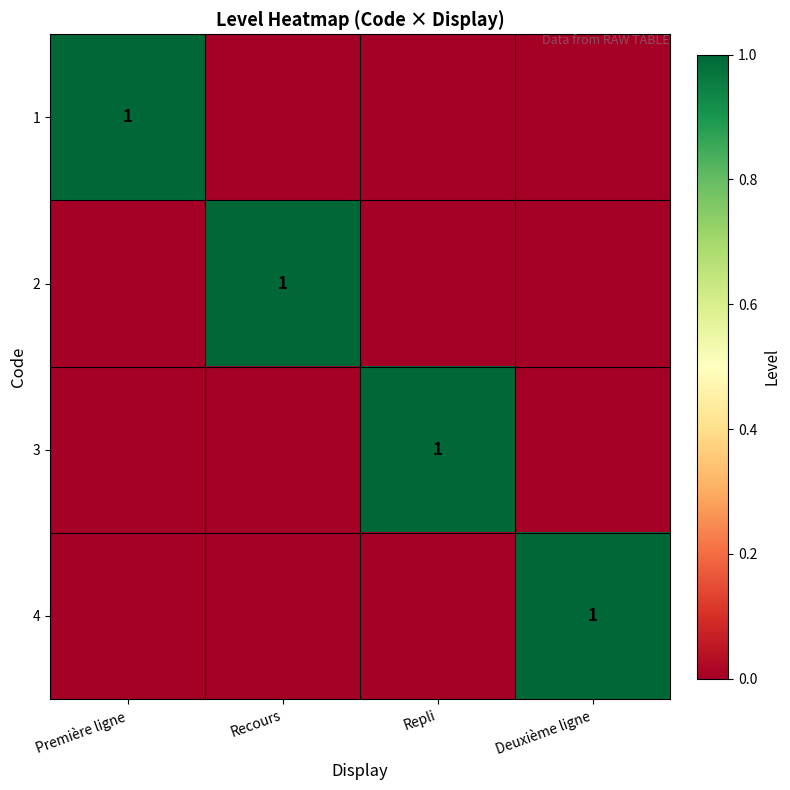

Which series has the largest range (max minus min)?

1